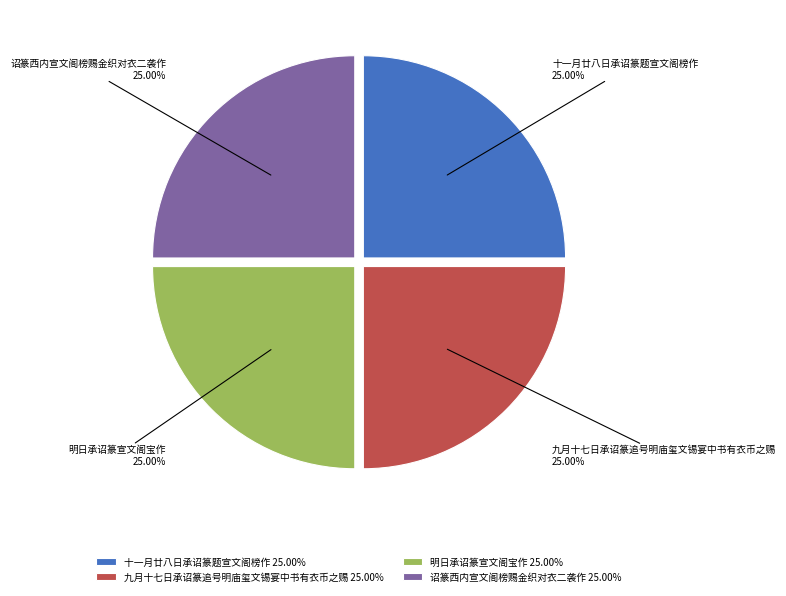

Is it true that 明日承诏篆宣文阁宝作 is 35% of the pie?

False